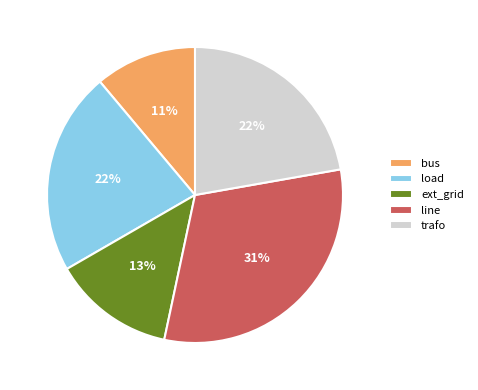

Which has a higher value, bus or trafo?

trafo